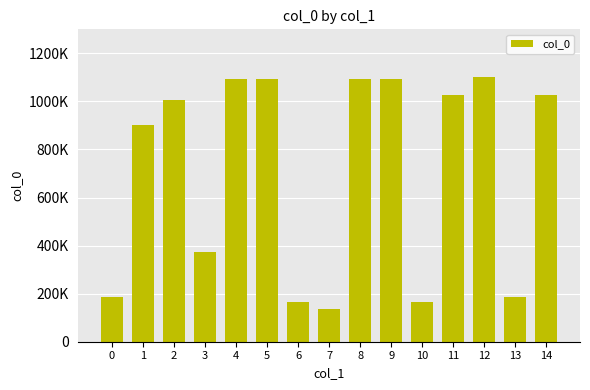

Between 3 and 0, which is larger?

3